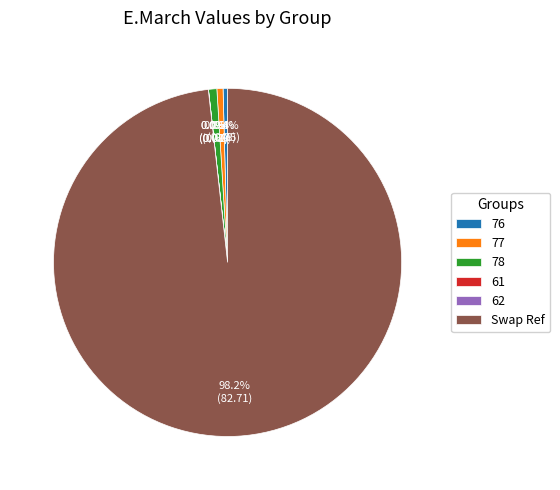

Which slice represents more than half of the pie?

Swap Ref